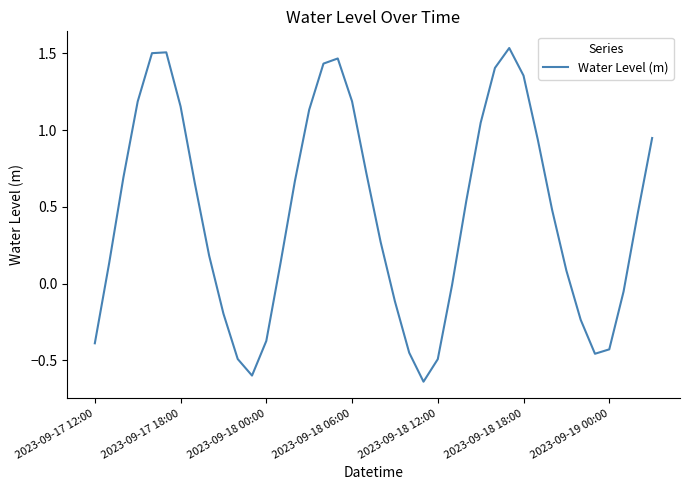

How many lines are shown in the chart?

1